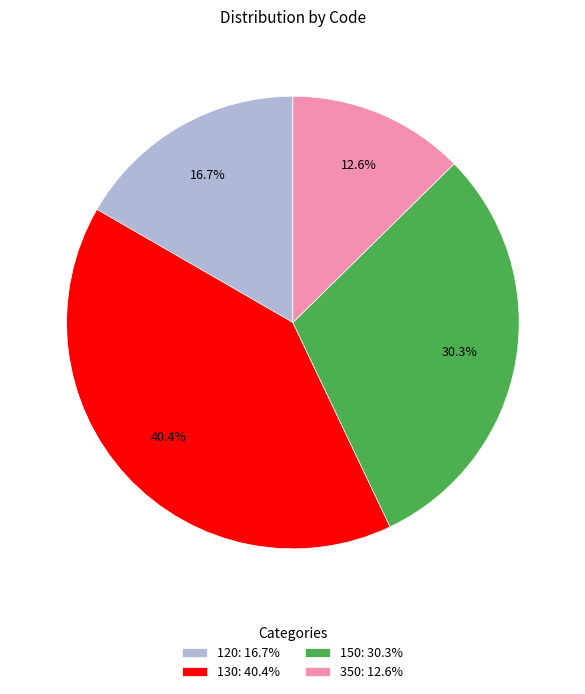

Which slice is the smallest?

350